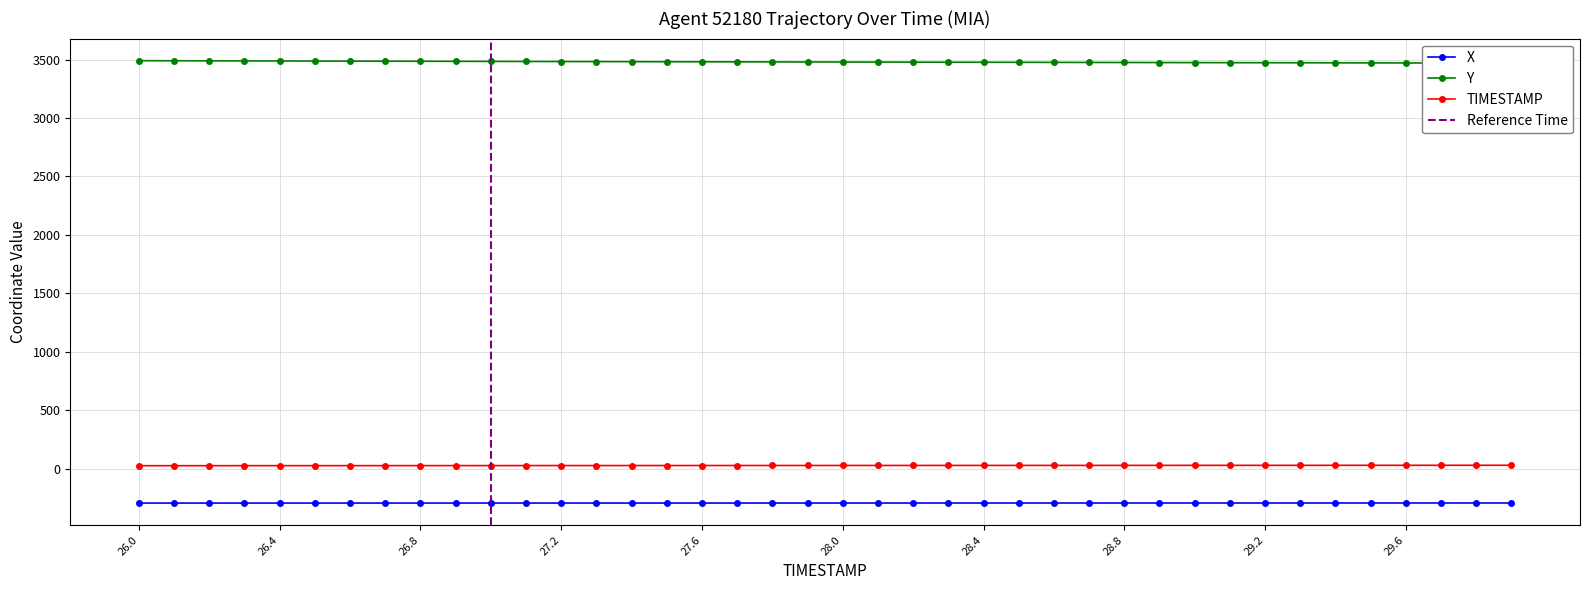

What is the sum of all X values?

-11728.9